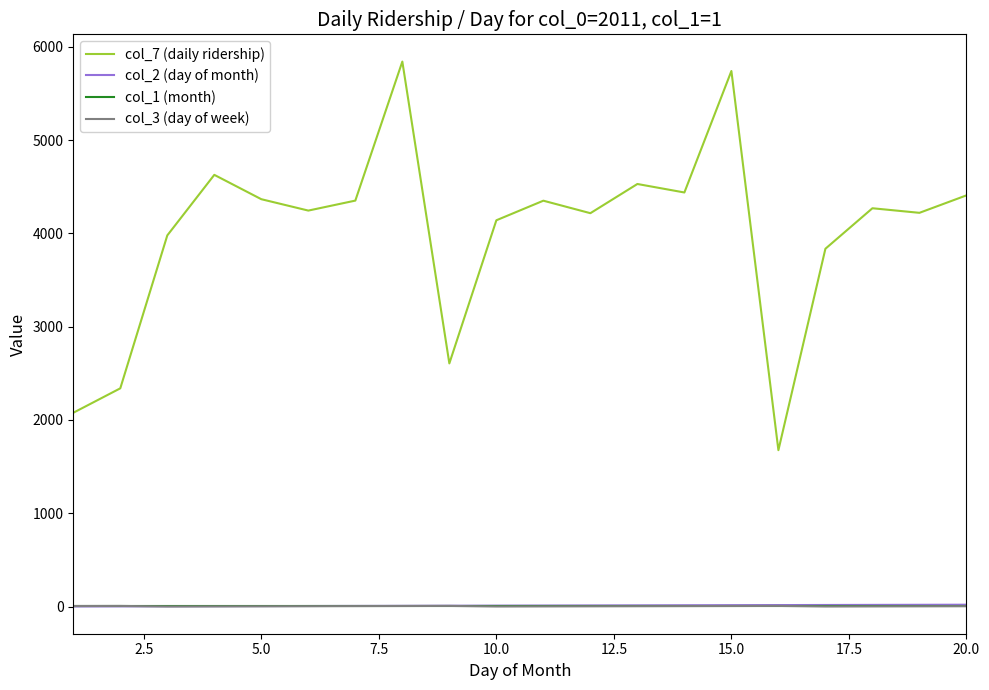

Does the chart display data point markers on the line(s)?

No